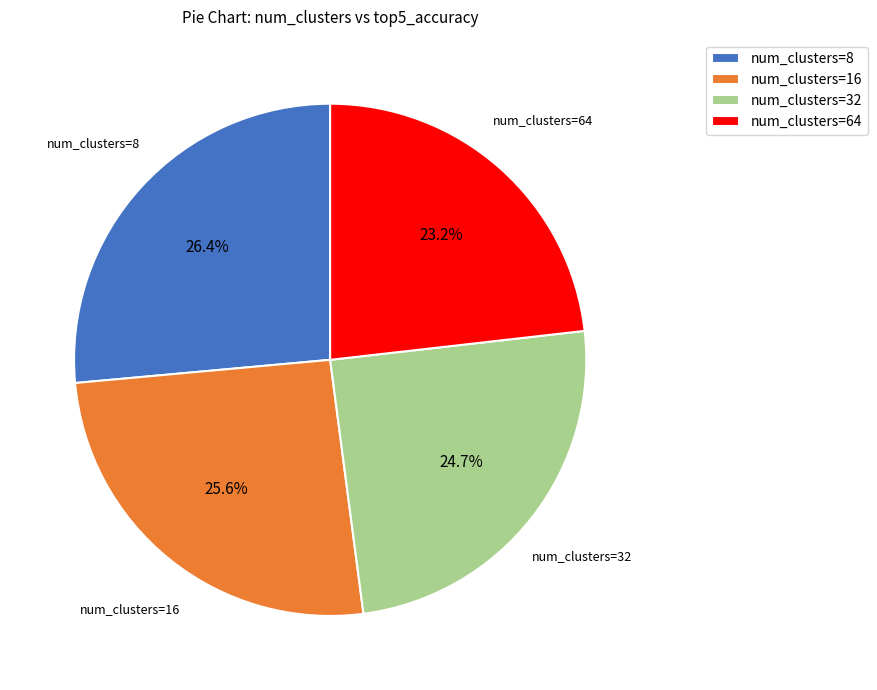

Does any single category account for the majority?

No